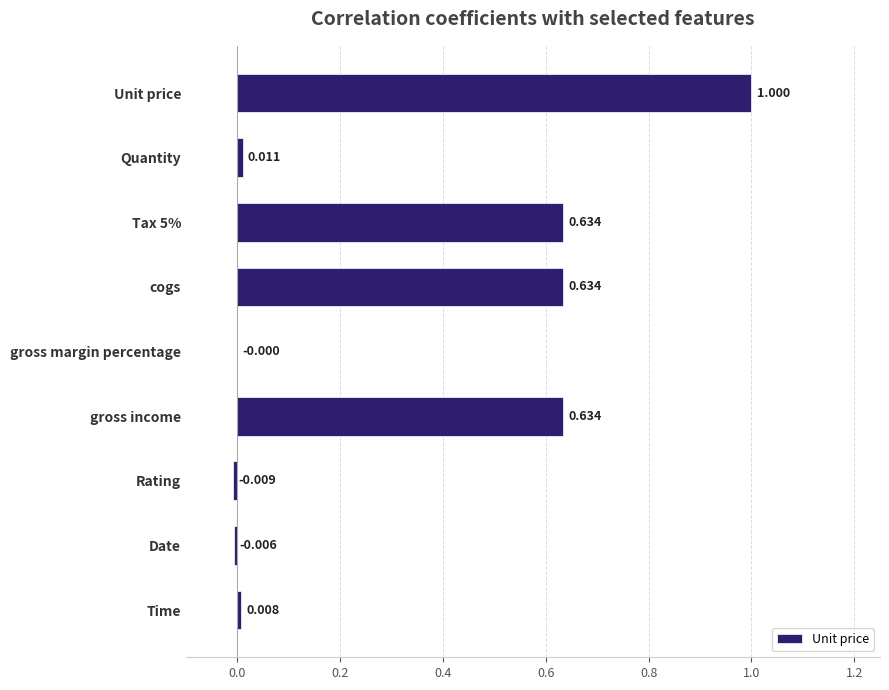

Which category has the highest value across all series?

Unit price